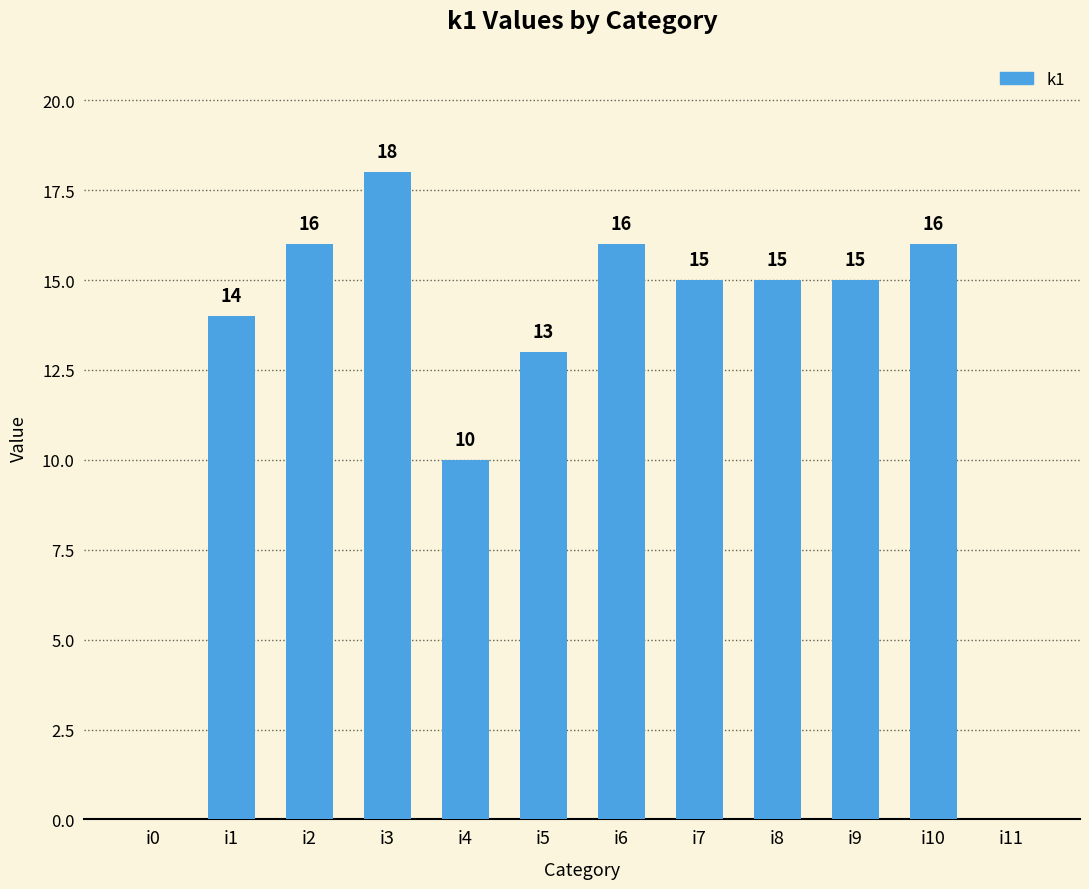

The chart shows a value of 27 at i2. True or false?

False